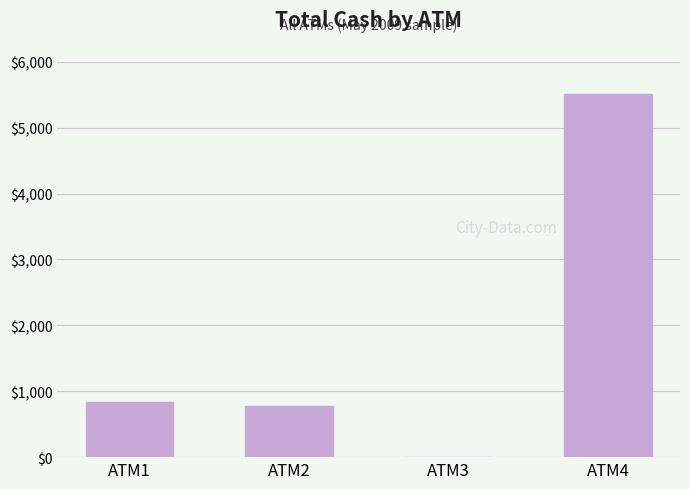

Which category has the highest value across all series?

ATM4